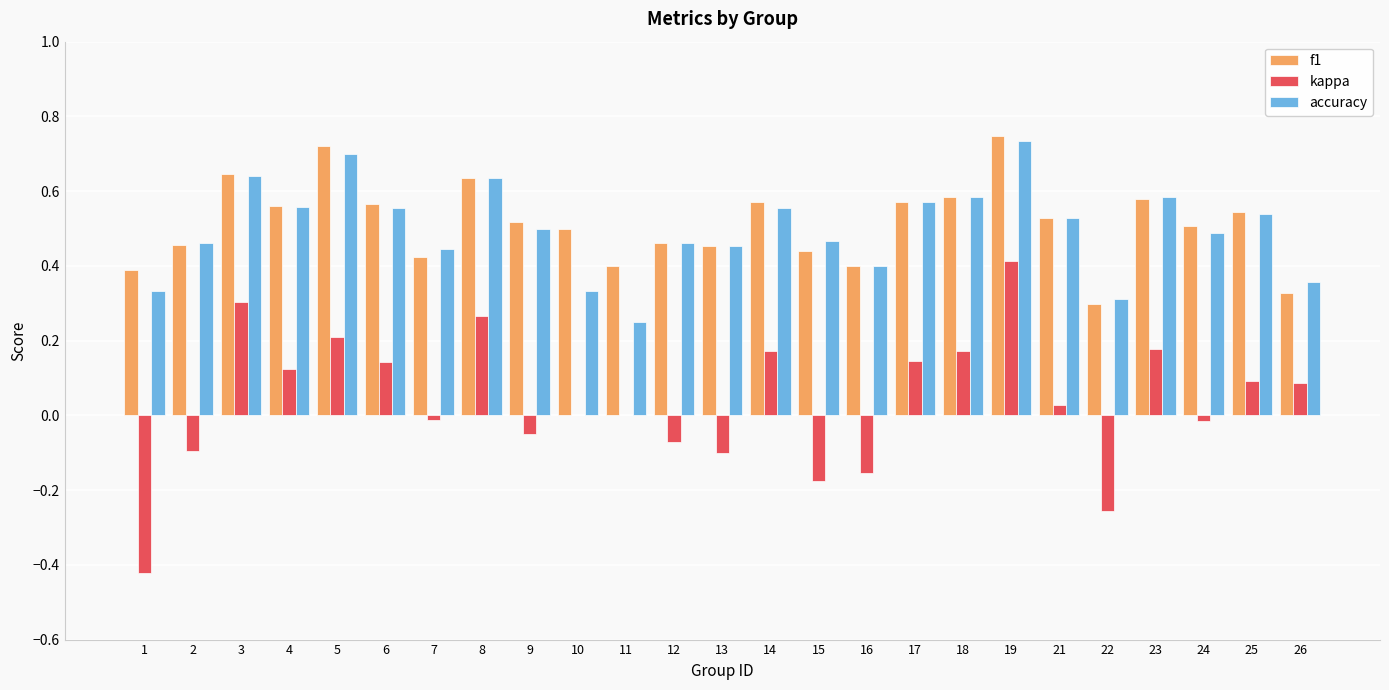

What is the sum of the f1 values at 2 and 12?

0.9